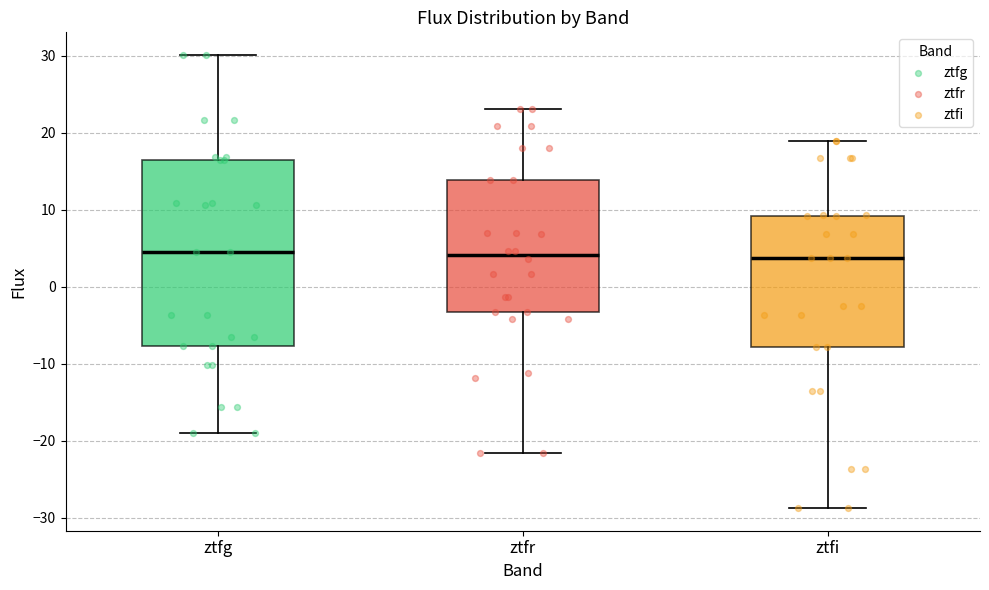

Which box is the tallest, from its lower edge to its upper edge?

ztfg